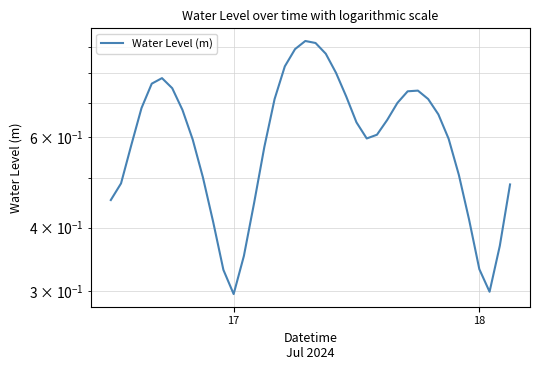

Count the number of categories in the chart.

40